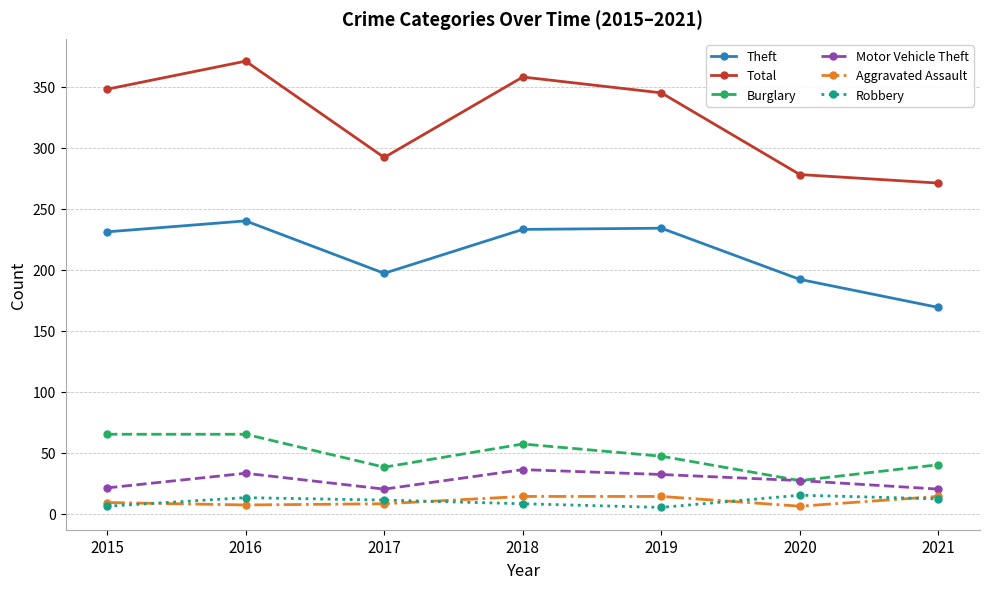

In Motor Vehicle Theft, how many points are higher than both neighbors (excluding endpoints)?

2